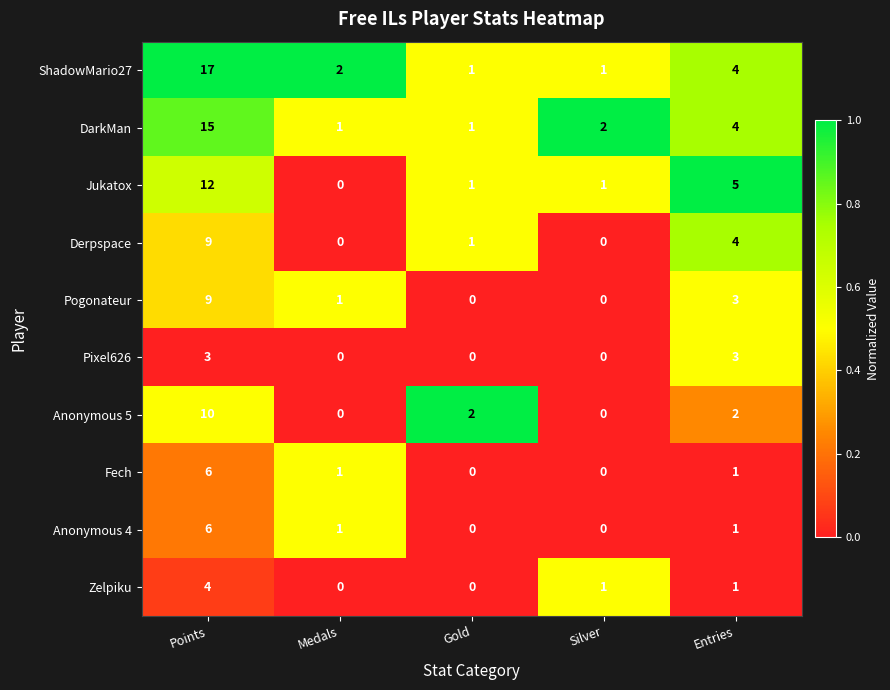

What is the total value across all series at Gold?

6